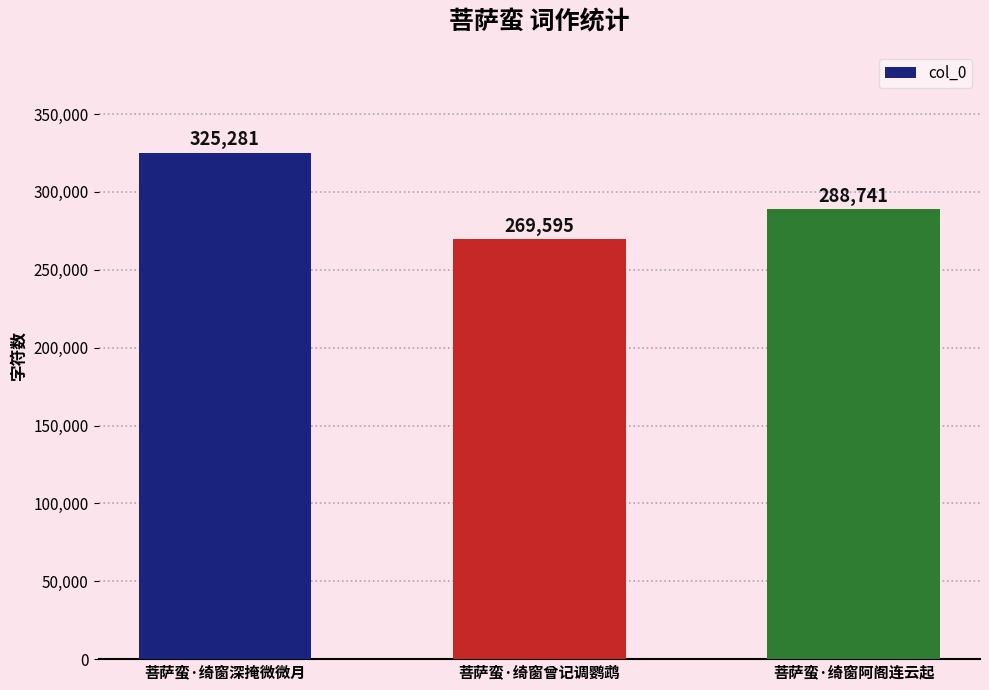

True or false: the data shows 93303 at 菩萨蛮·绮窗曾记调鹦鹉.

False